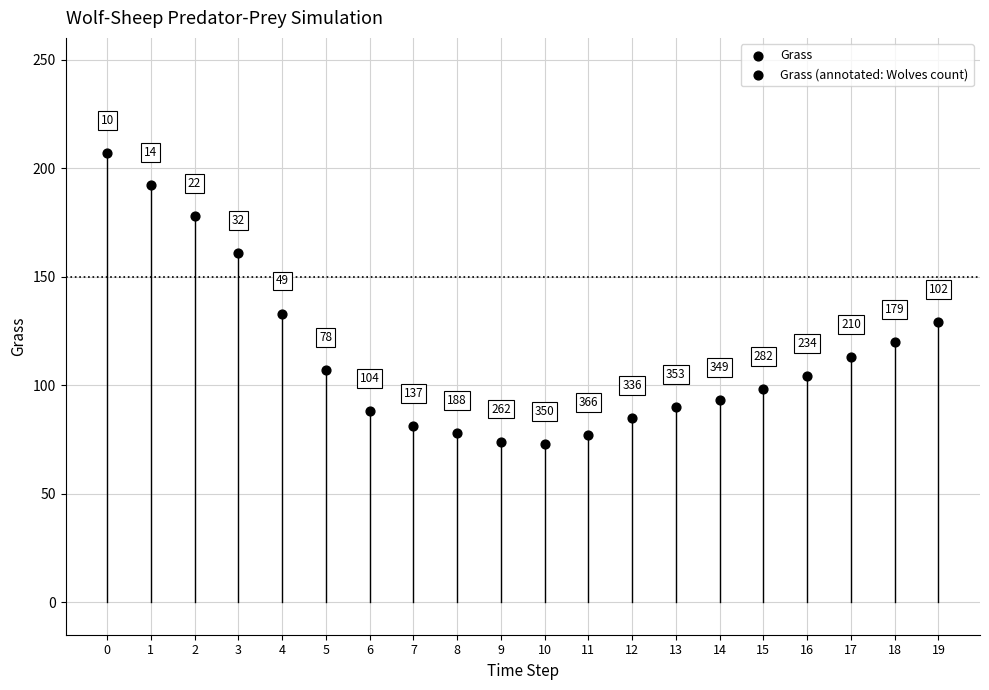

What Y value in the scatter plot is closest to 140?

133